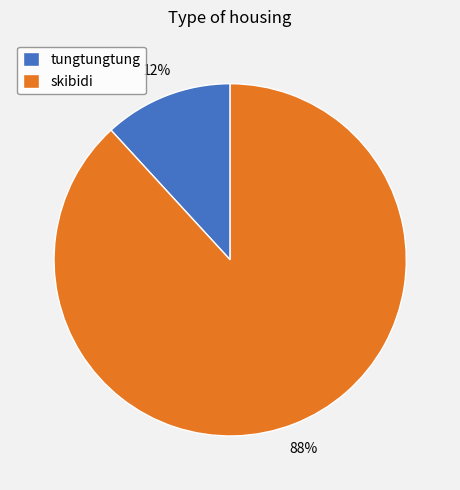

To the nearest percent, what portion does tungtungtung represent?

12%